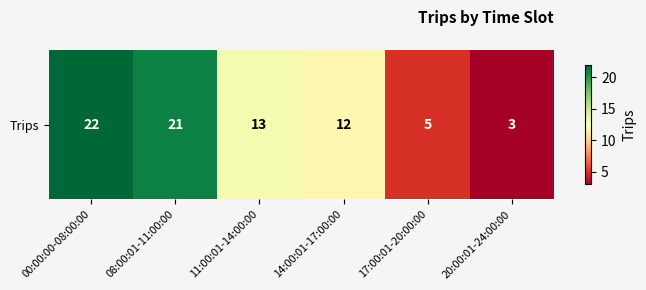

The chart shows a value of 11 at 08:00:01-11:00:00. True or false?

False